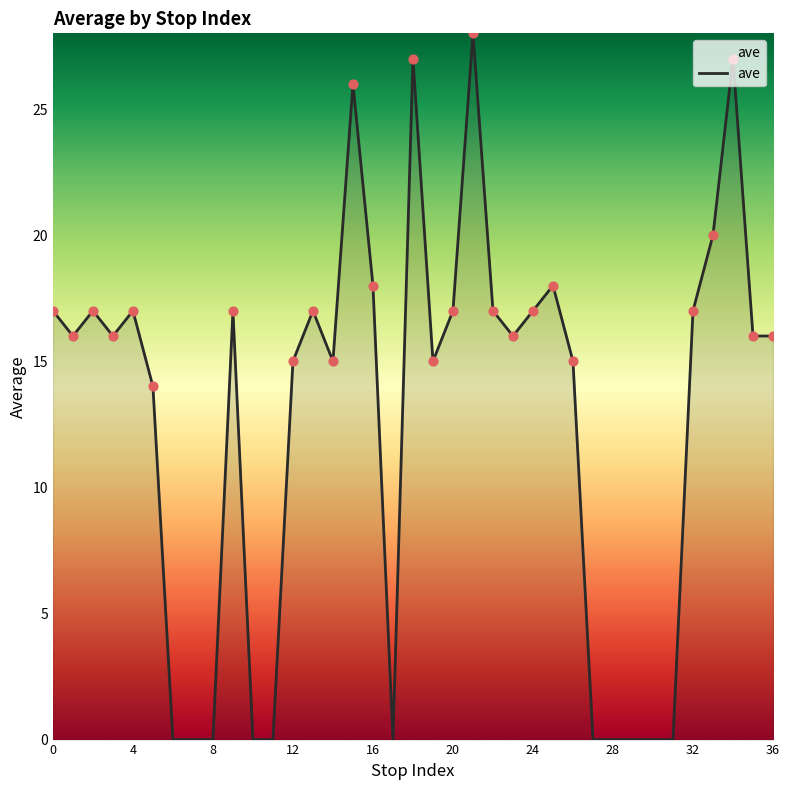

What is the greatest value displayed?

28